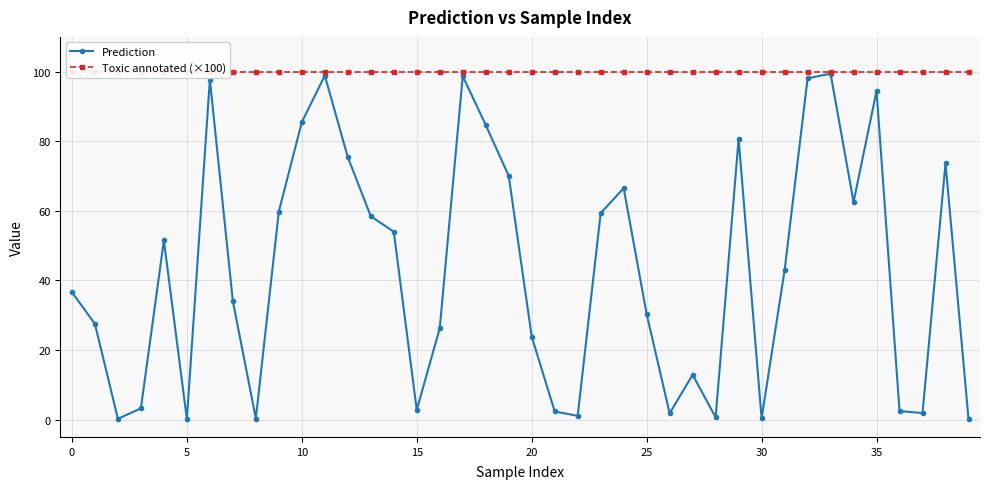

Between 11 and 0, which is larger?

11